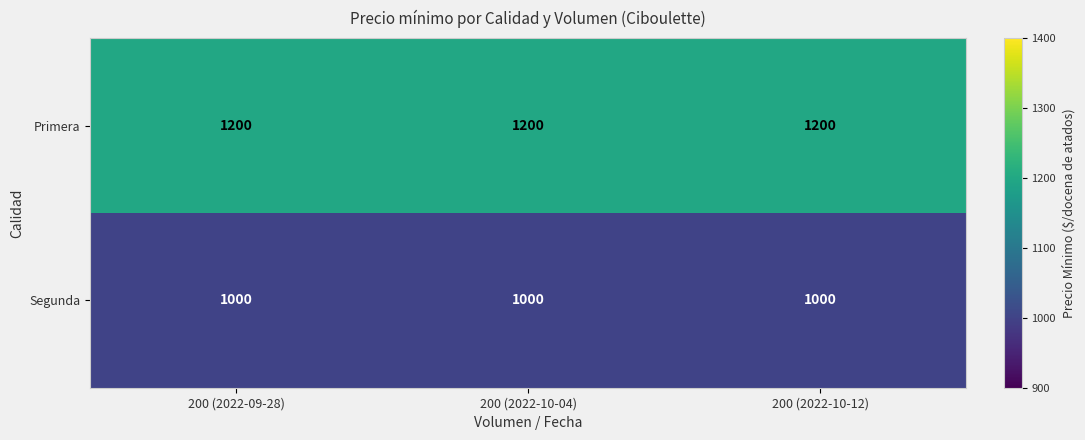

Rank the series by their average value, from highest to lowest.

Primera, Segunda